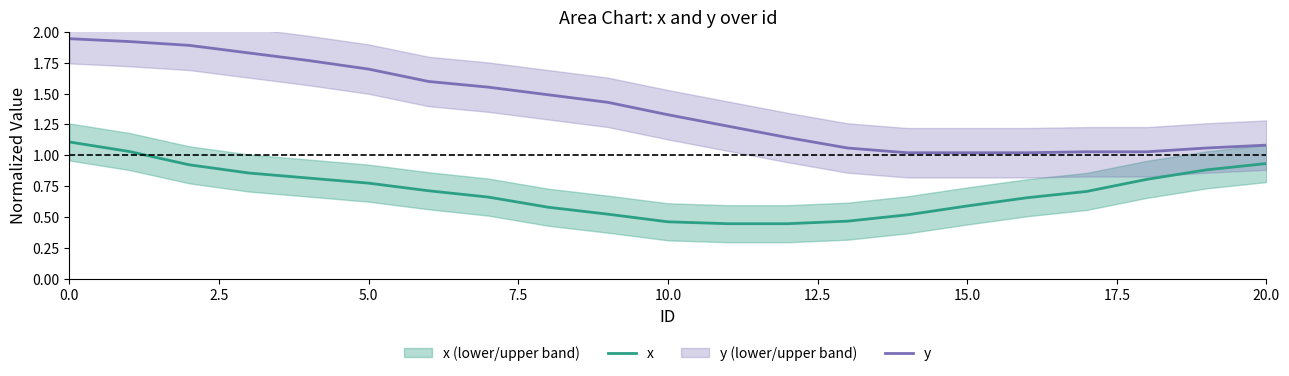

Which has a higher value, 17 or 10?

17